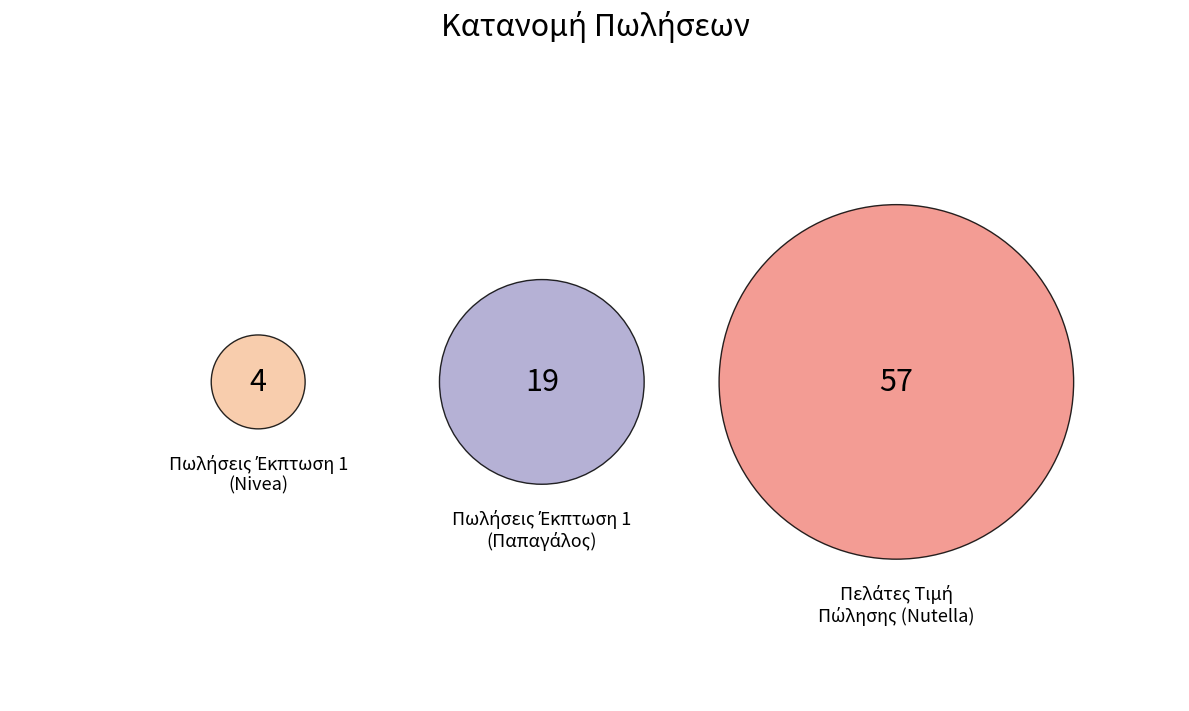

To the nearest percent, what is the difference between the Πελάτες Τιμή Πώλησης (Nutella) and Πωλήσεις Έκπτωση 1 (Nivea) slice percentages?

66%